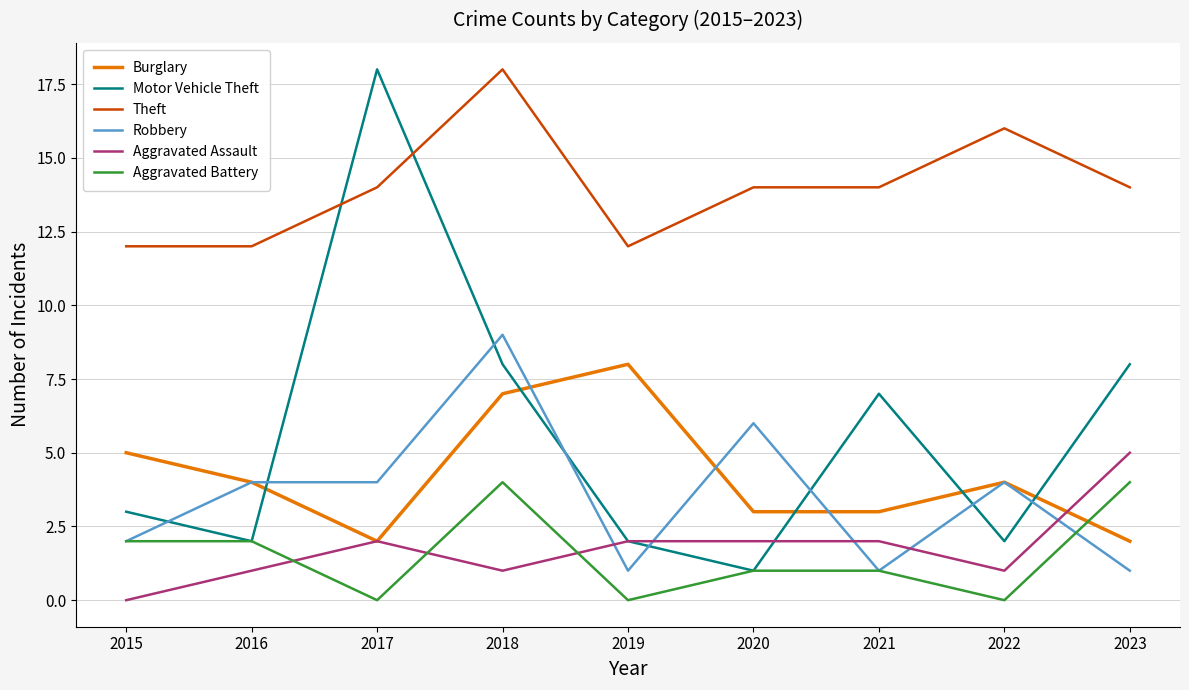

What is the total value across all series at 2021?

28